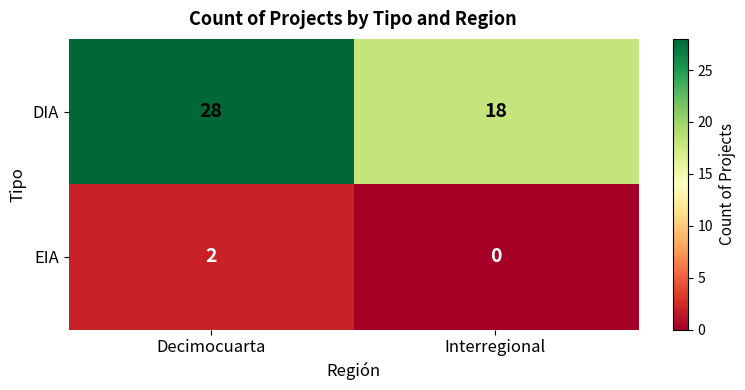

Count the number of categories in the chart.

2